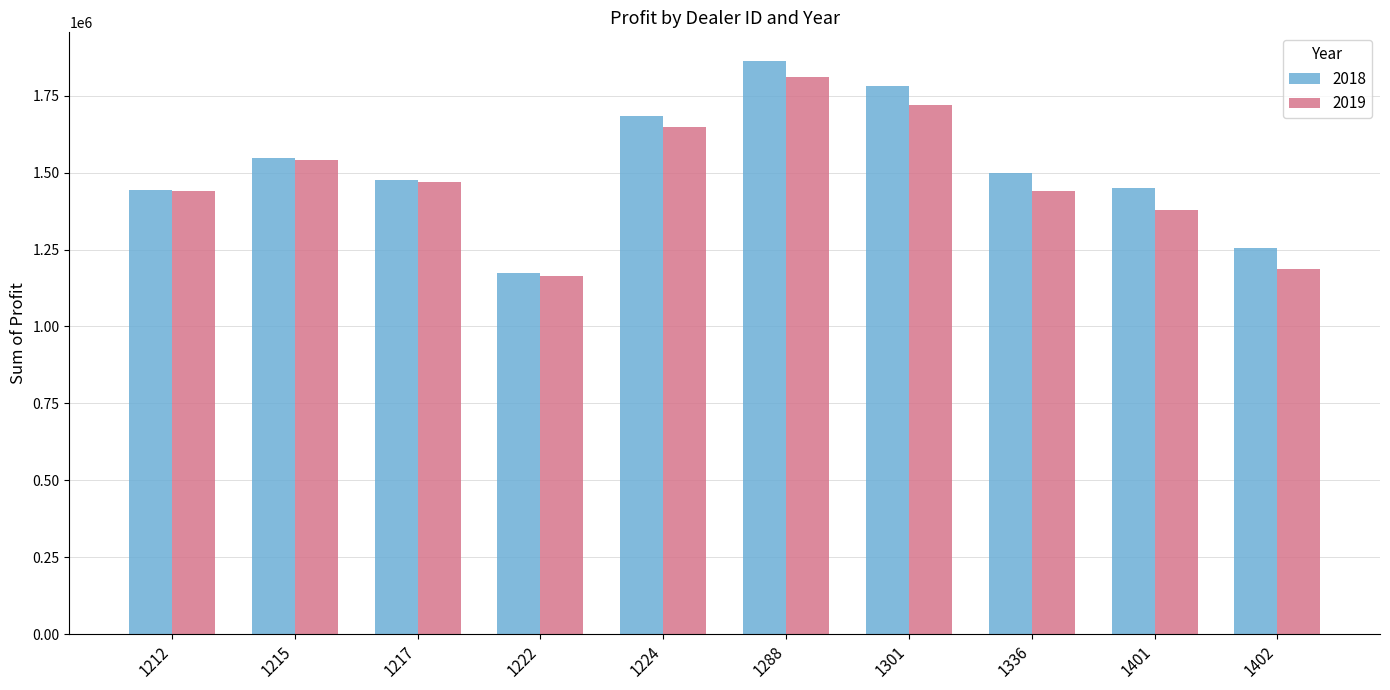

Is it true that 2018 equals 707738.8 at 1336?

False